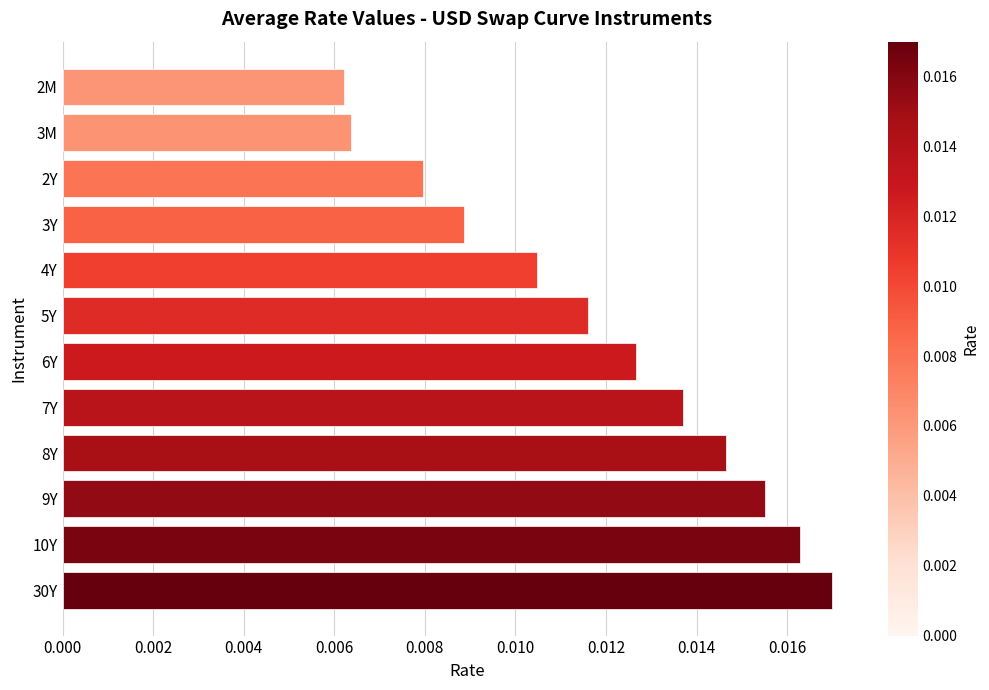

At which category does the chart reach its minimum across all series?

2M